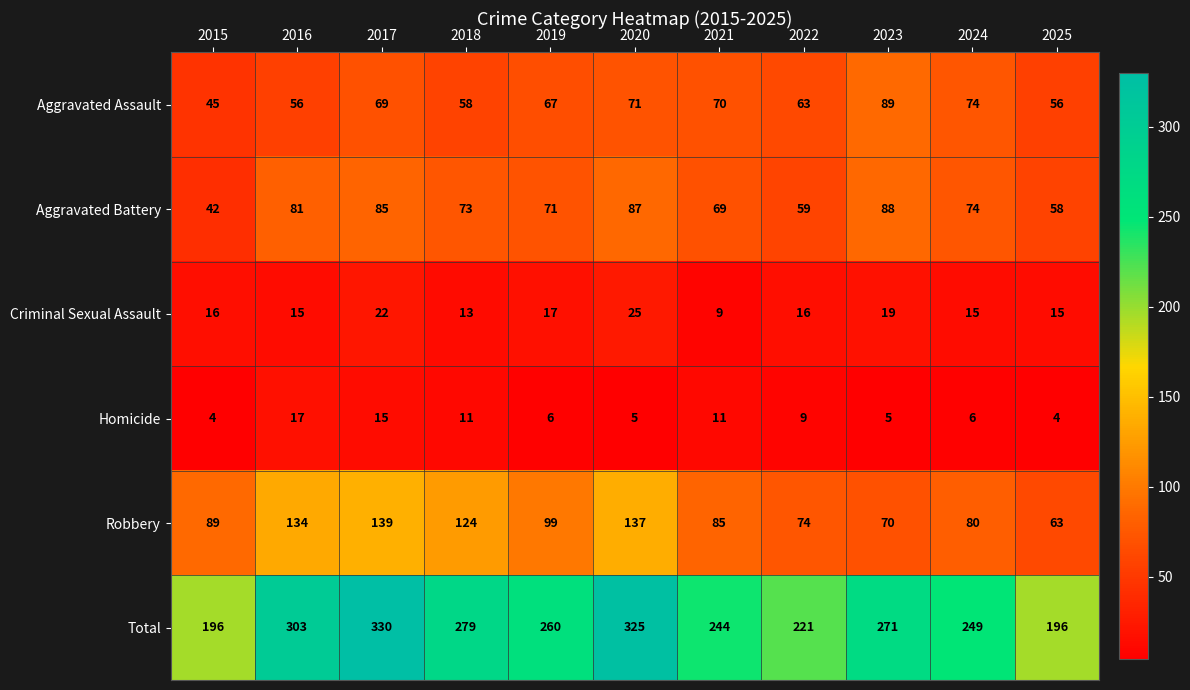

How many data points in Homicide are less than 6?

4